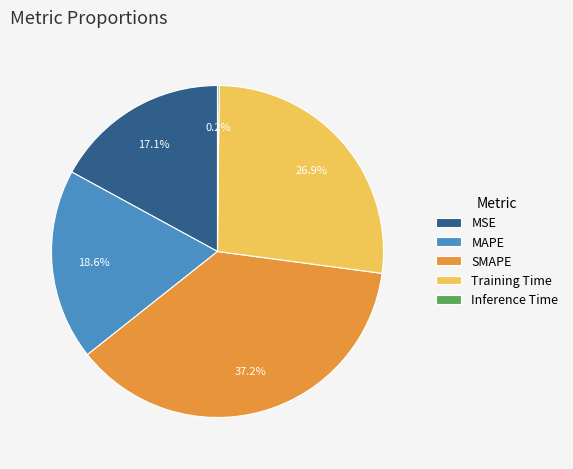

Which category has the biggest portion of the pie?

SMAPE